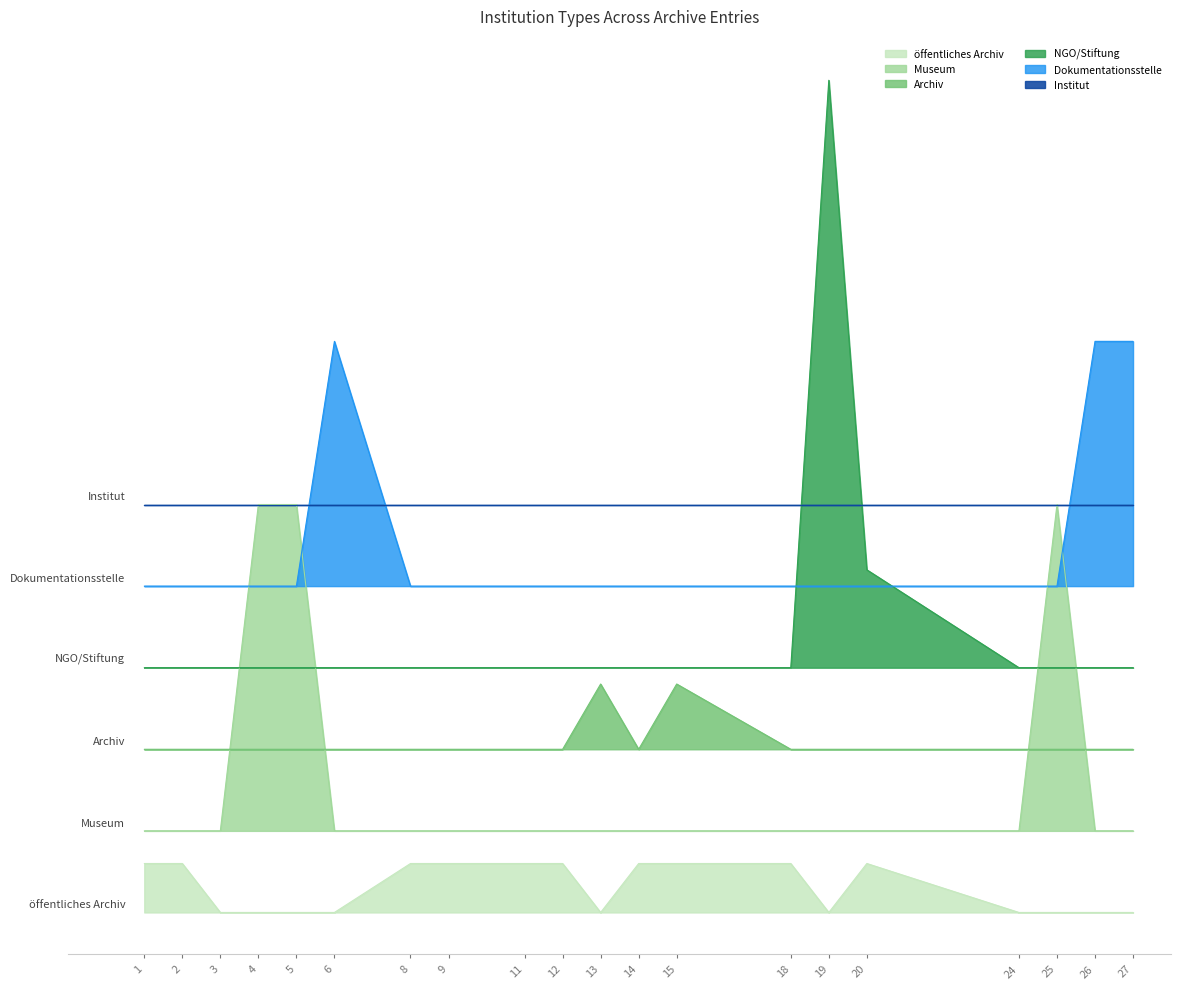

The Museum series shows 1 at 9. True or false?

False